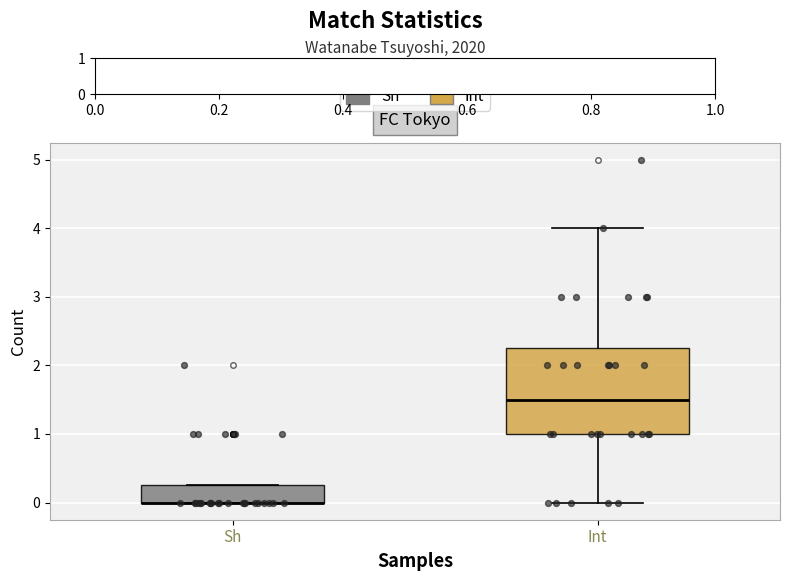

Where is the upper edge of the box for Sh on the y-axis? The values are not printed on the chart, so give them approximately, as read against the axis.

0.3